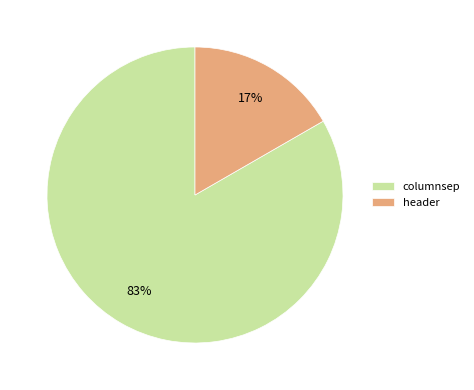

Is the sum of header and columnsep greater than half?

Yes